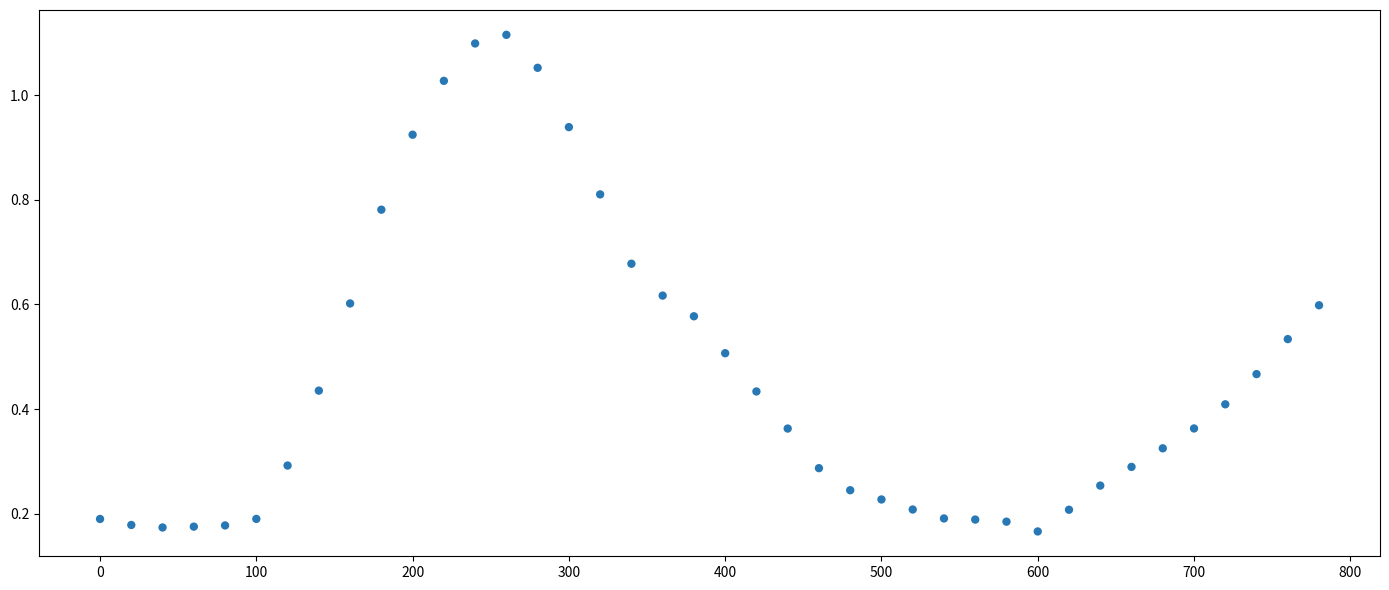

What is the range of X values (max minus min)?

780.0